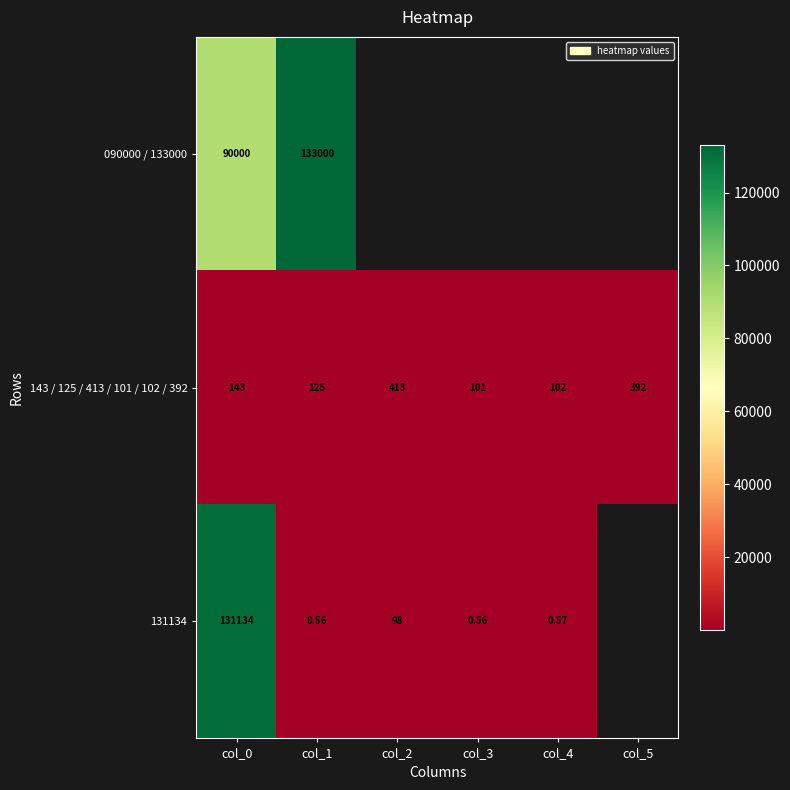

The 143 / 125 / 413 / 101 / 102 / 392 series shows 125.0 at col_1. True or false?

True